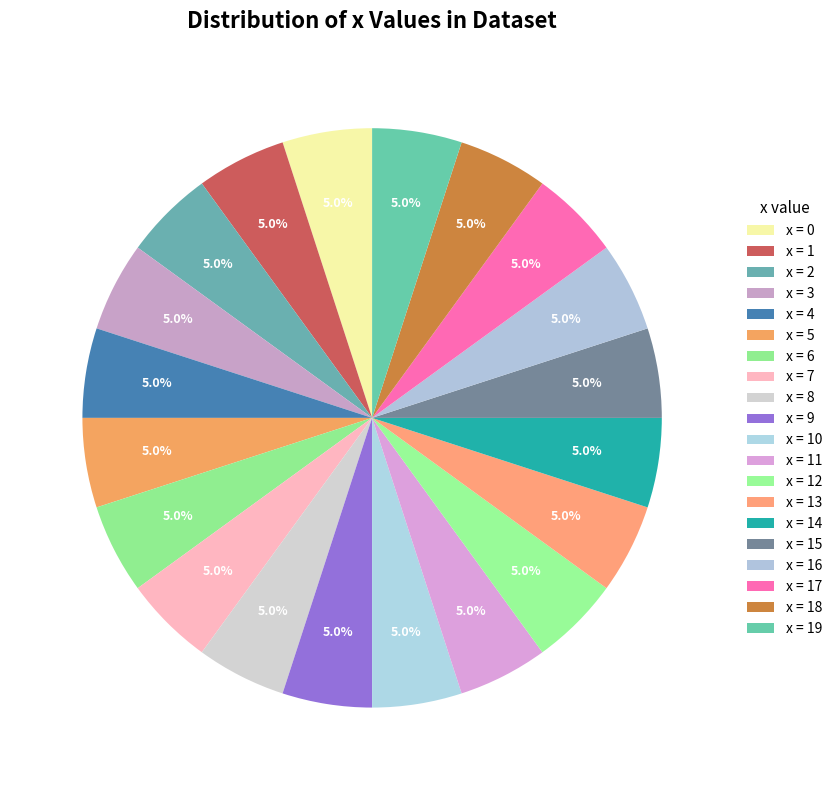

How many segments does this pie chart have?

20